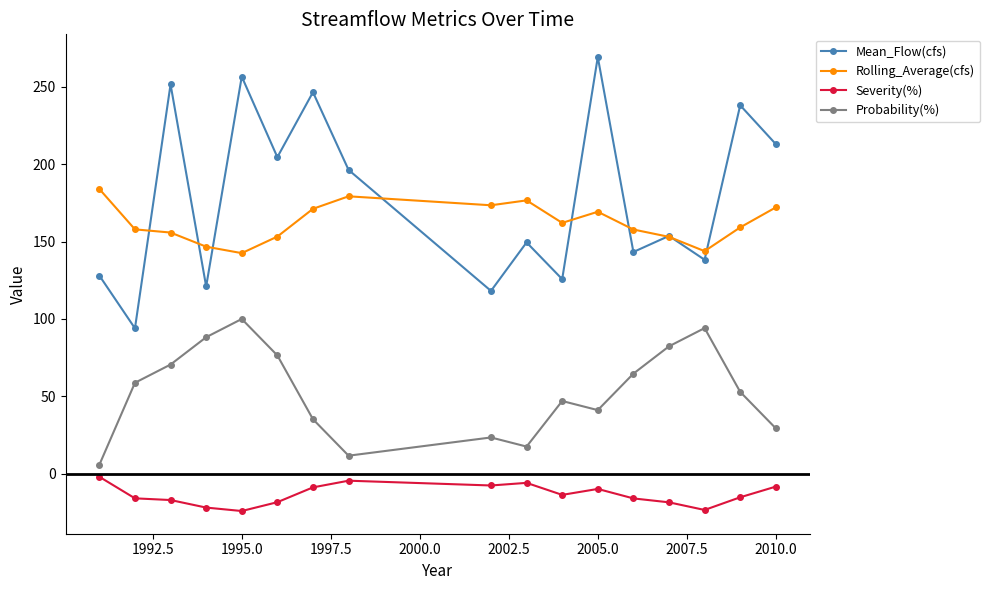

How many series are shown in this chart?

4